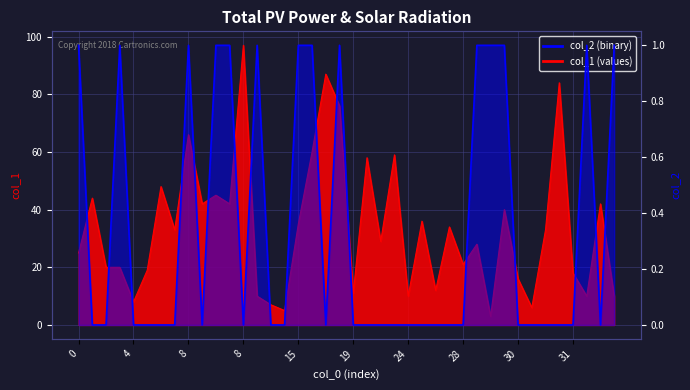

What is the label of the 14th point from the right?

26